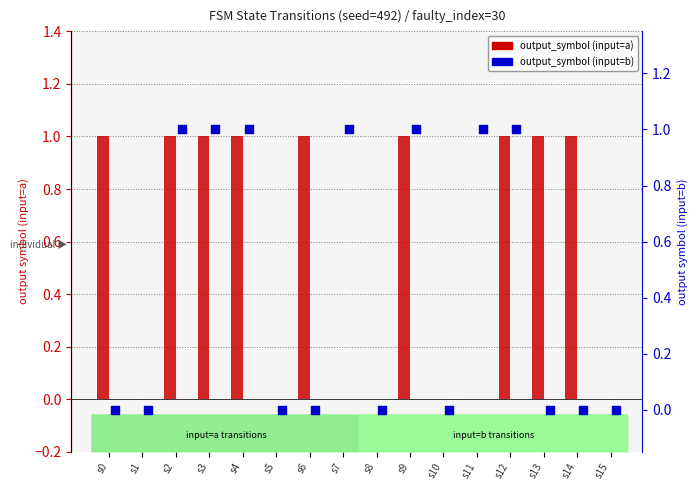

Is the value of output_symbol (input=a) at s4 greater than the value of output_symbol (input=b) at s3?

No